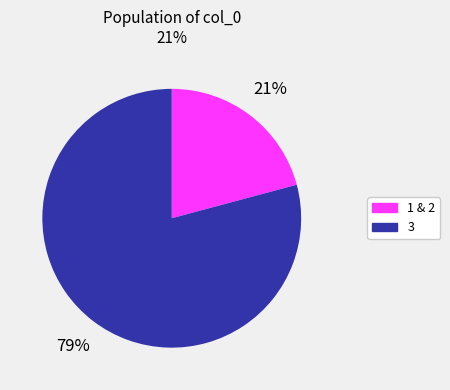

Count the number of slices in the pie.

2